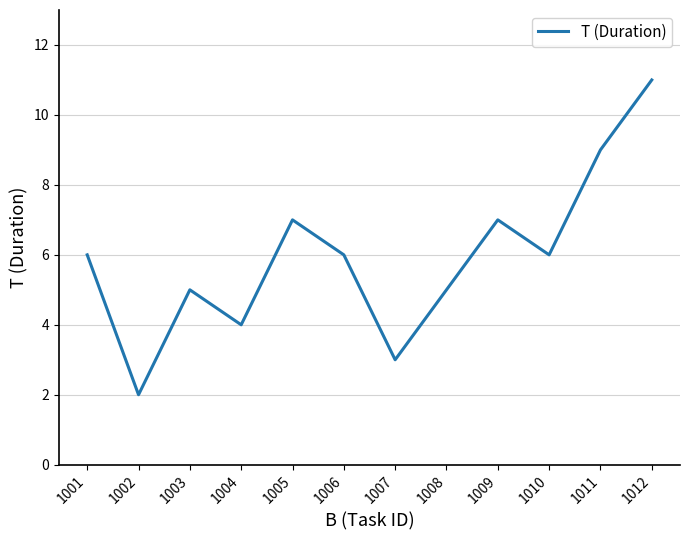

What value does the data have at 1006?

6